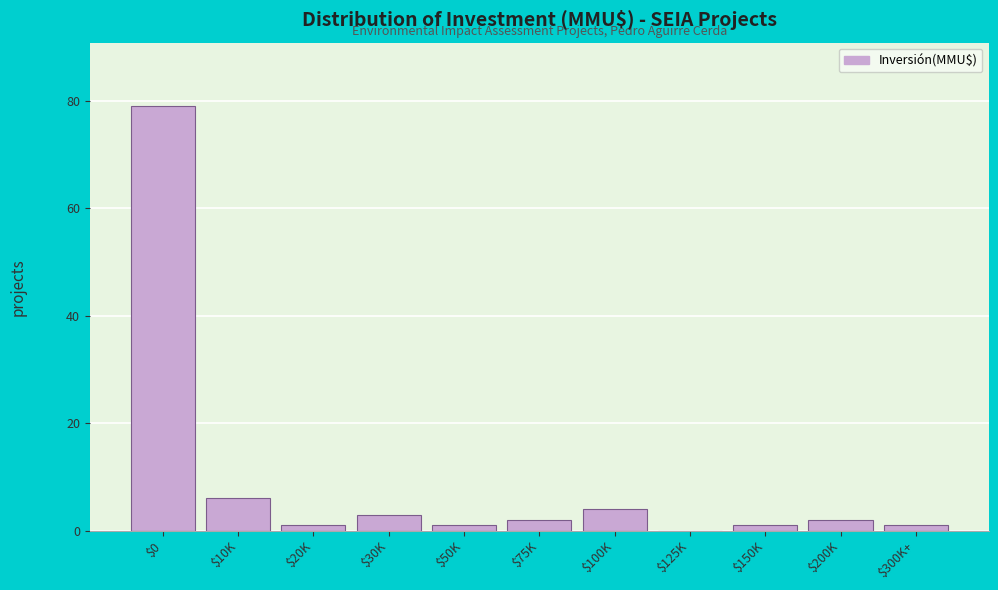

The value at $0 is 79. True or false?

True